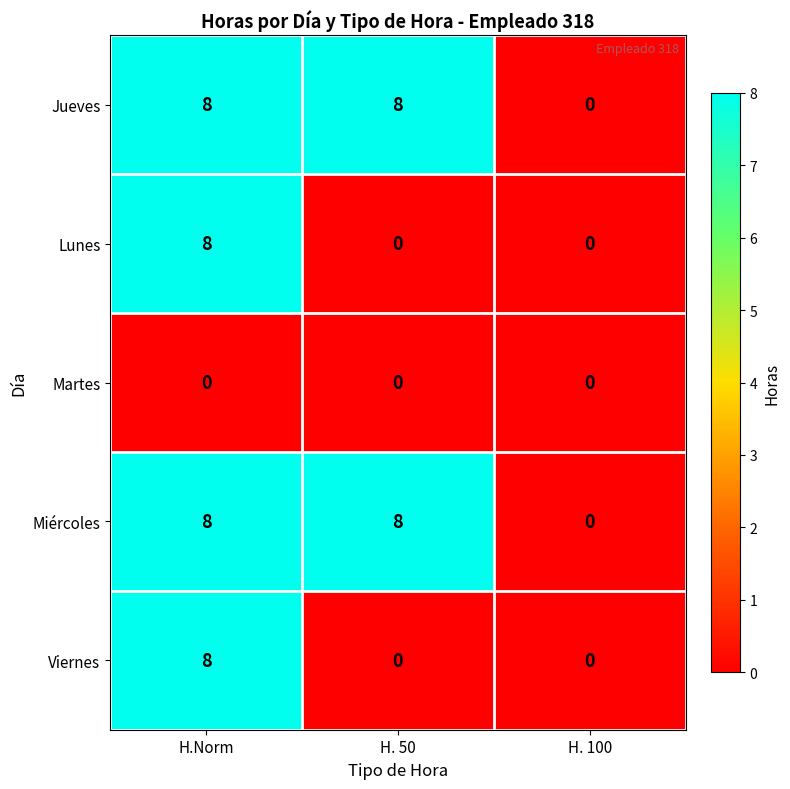

Is the value of Viernes at H. 100 greater than the value of Jueves at H.Norm?

No